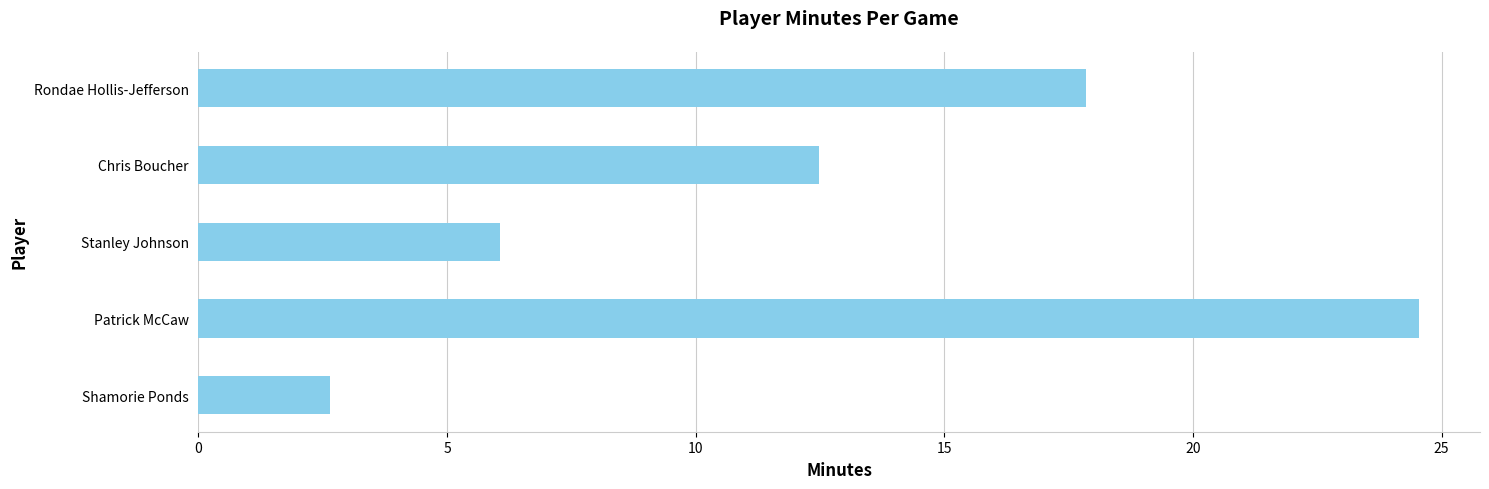

The value at Chris Boucher is 12.5. True or false?

True